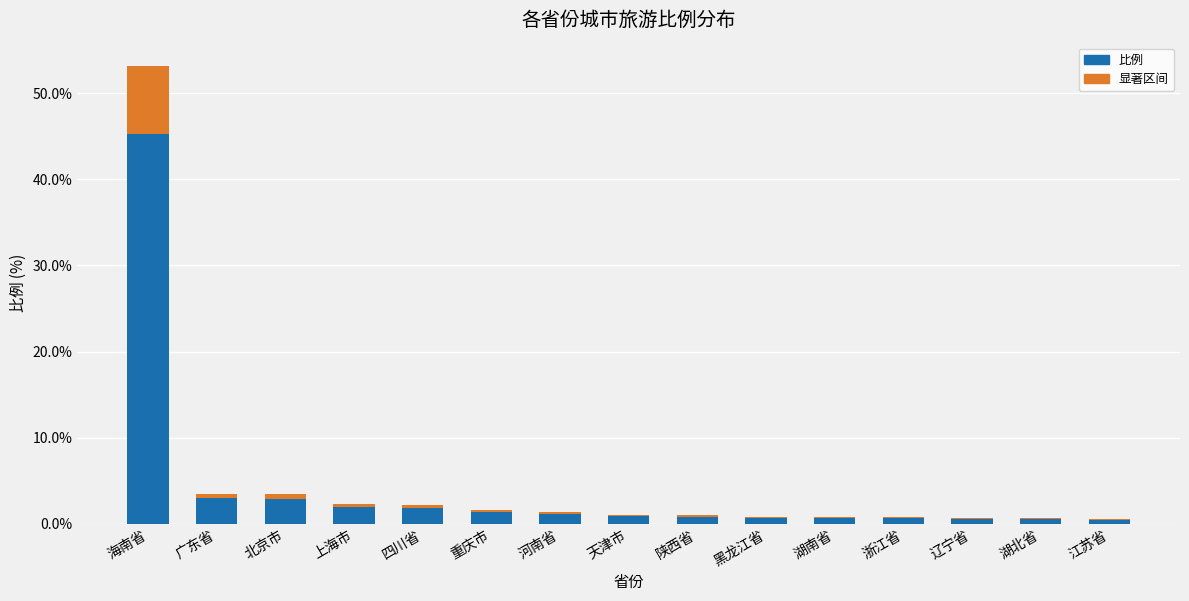

Rank the series by their average value, from lowest to highest.

显著区间, 比例